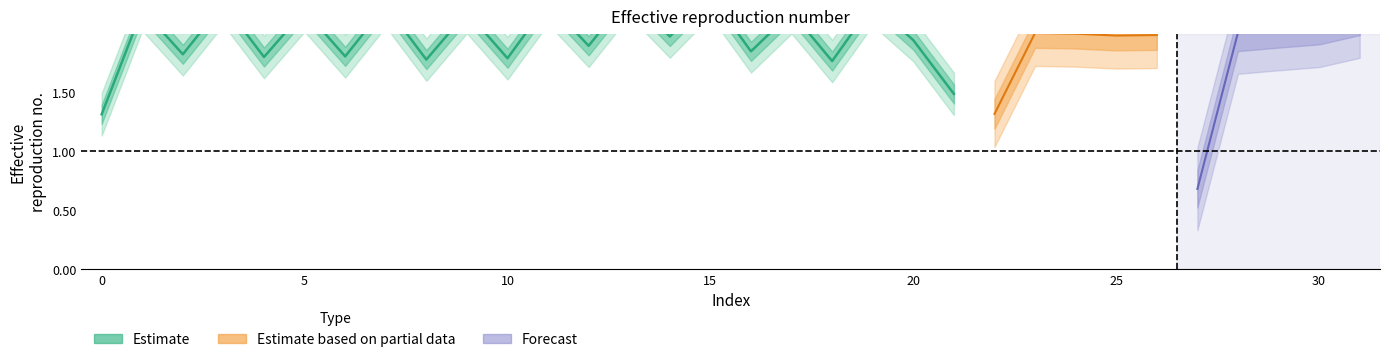

List the labels in order of value, smallest first.

9, 17, 5, 1, 25, 27, 19, 23, 29, 11, 7, 3, 13, 31, 15, 21, 8, 16, 4, 0, 24, 26, 18, 22, 28, 10, 6, 2, 12, 30, 14, 20